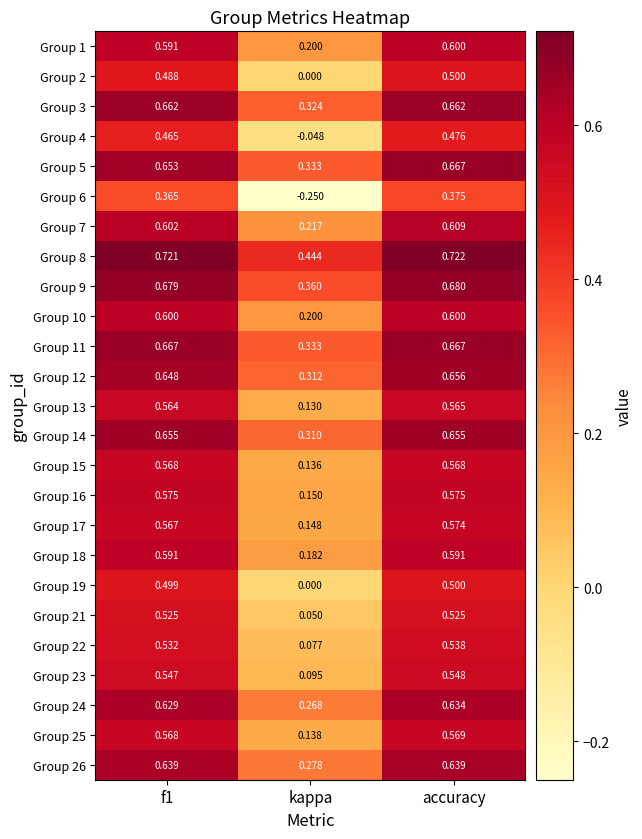

At which category is the sum across all series the highest?

accuracy